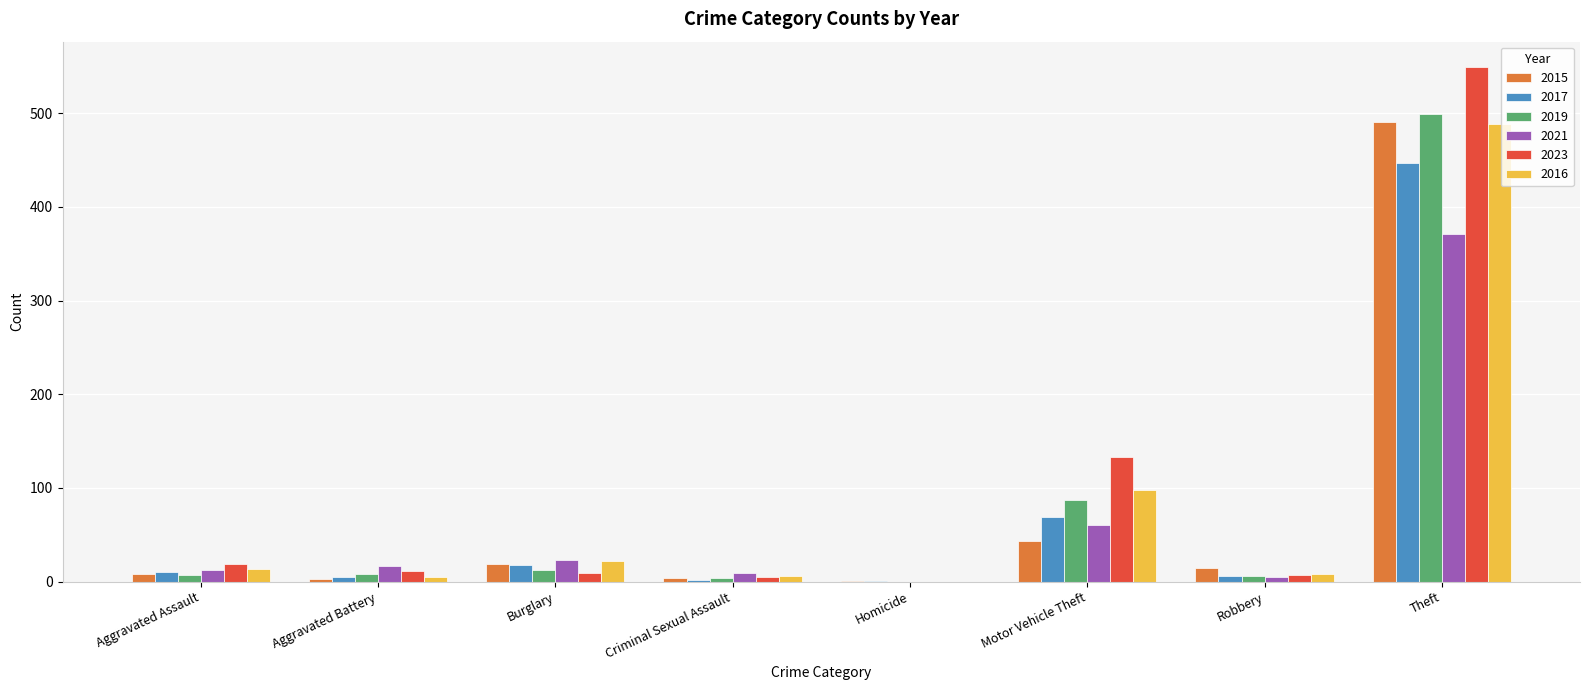

What is the sum of the 2017 values at Theft and Motor Vehicle Theft?

516